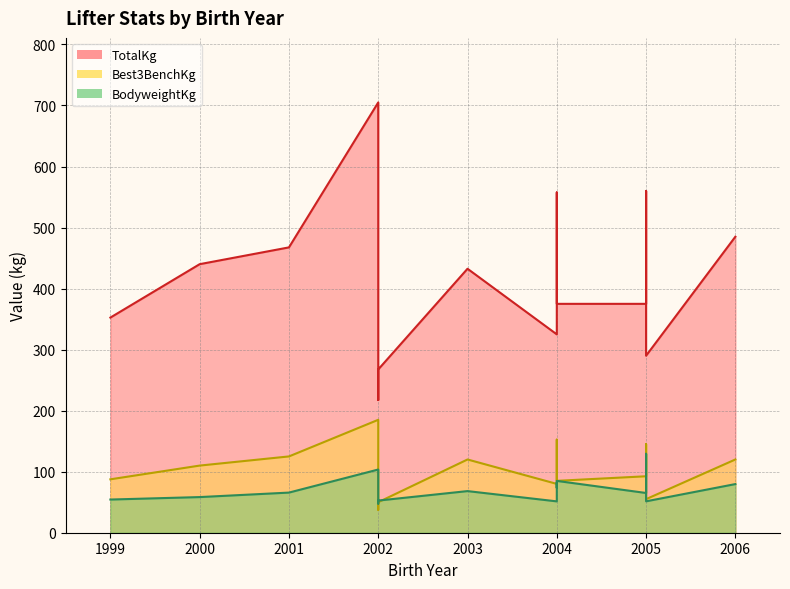

True or false: BodyweightKg and Best3BenchKg intersect in this chart.

True